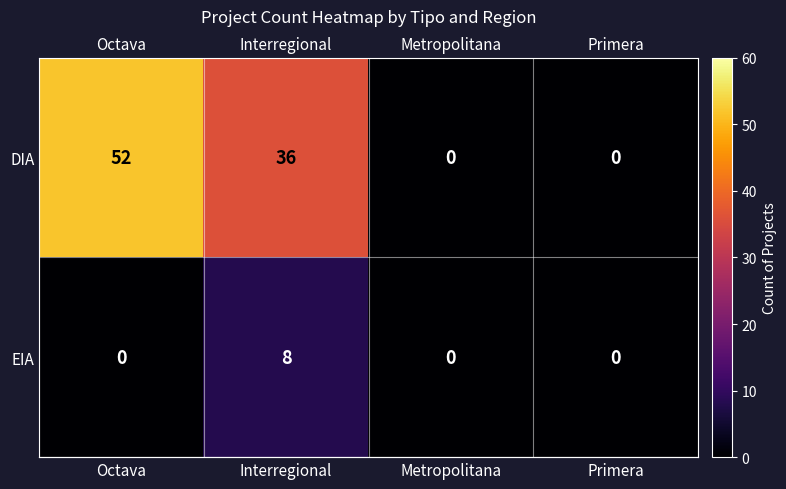

Count the number of categories in the chart.

4